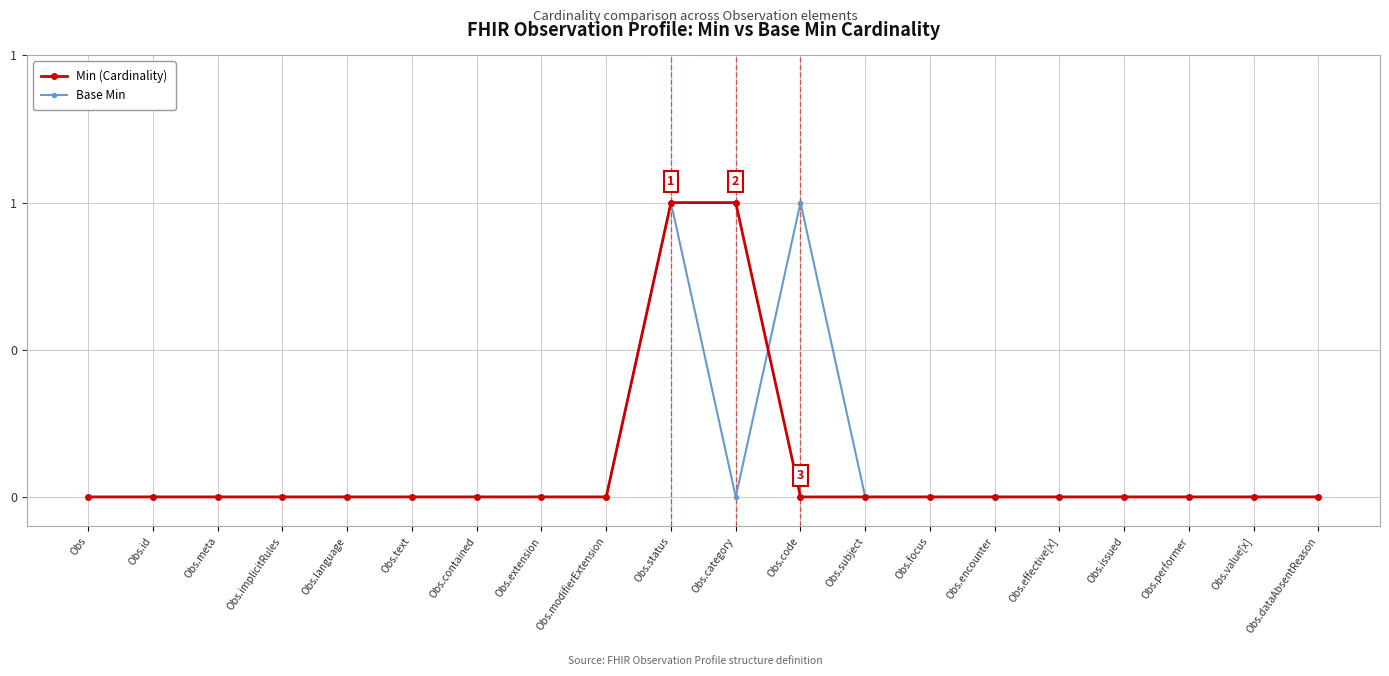

Reading left to right, extract all data points from this chart.

Min (Cardinality): 0	0	0	0	0	0	0	0	0	1	1	0	0	0	0	0	0	0	0	0
Base Min: 0	0	0	0	0	0	0	0	0	1	0	1	0	0	0	0	0	0	0	0